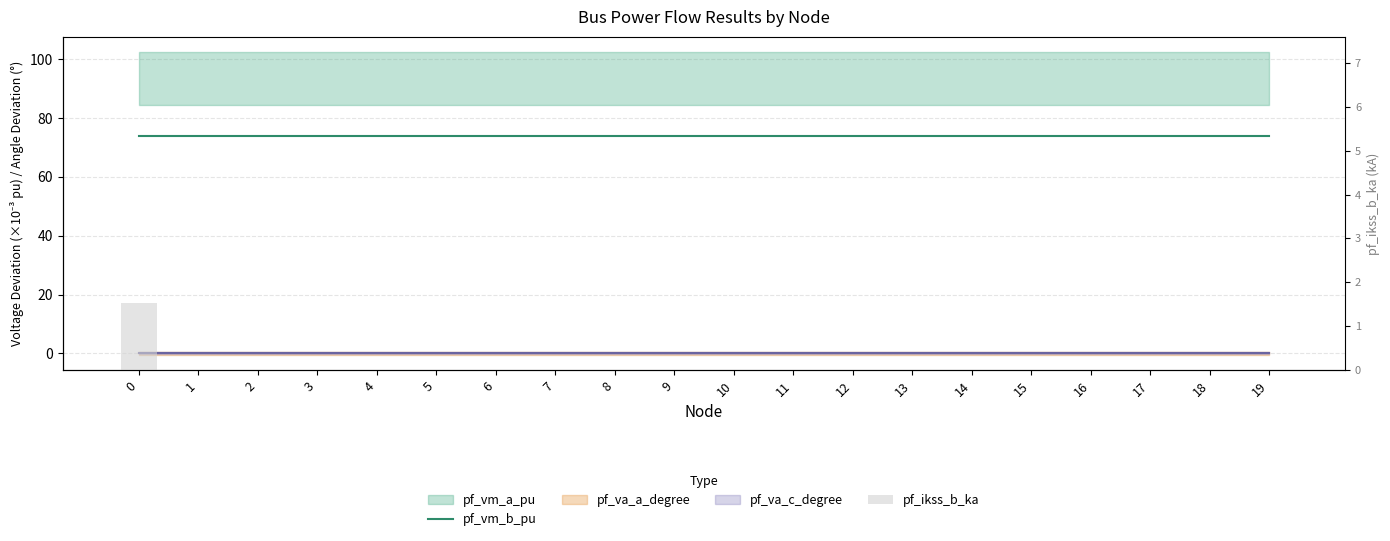

Which series has the largest range (max minus min)?

pf_ikss_b_ka